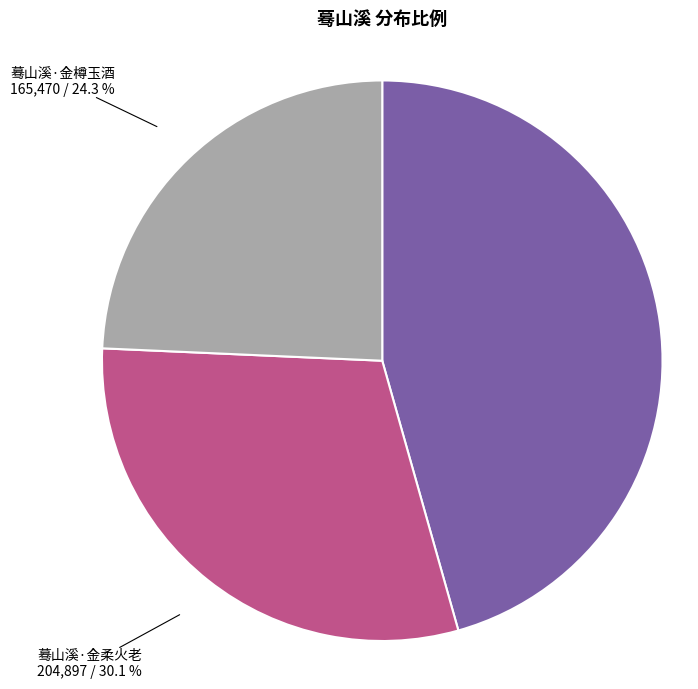

Approximately how many times larger is the value at 蓦山溪·金樽玉酒 compared to 蓦山溪·金山?

0.5